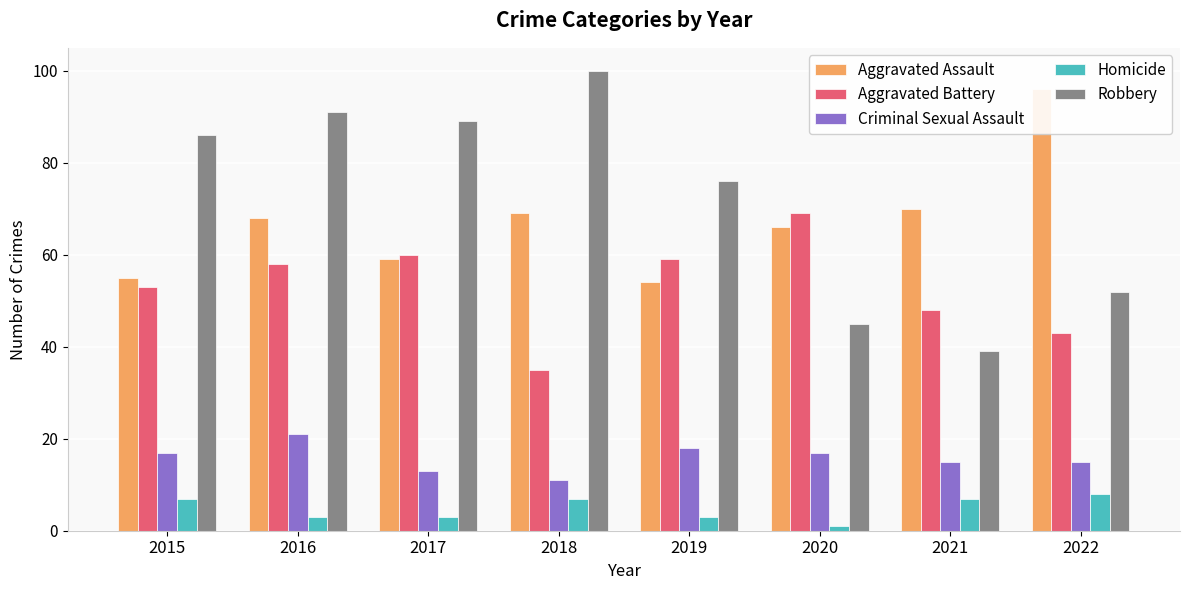

At which label does Aggravated Battery first exceed 58?

2017